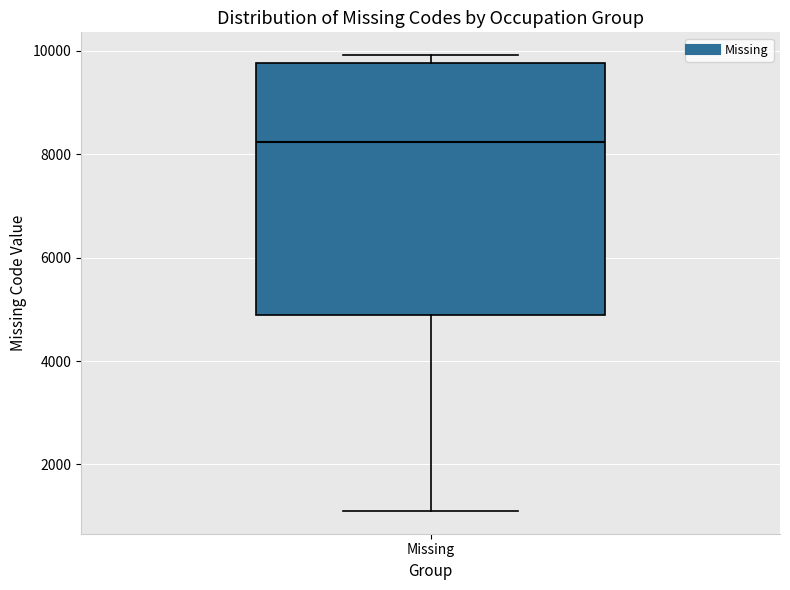

Read this box plot against the y-axis: the position of the median line, the range covered by the box, and the ends of both whiskers. The values are not printed on the chart, so give them approximately, as read against the axis.

median 8200, box 4800 to 9800, whiskers 1200 to 10000